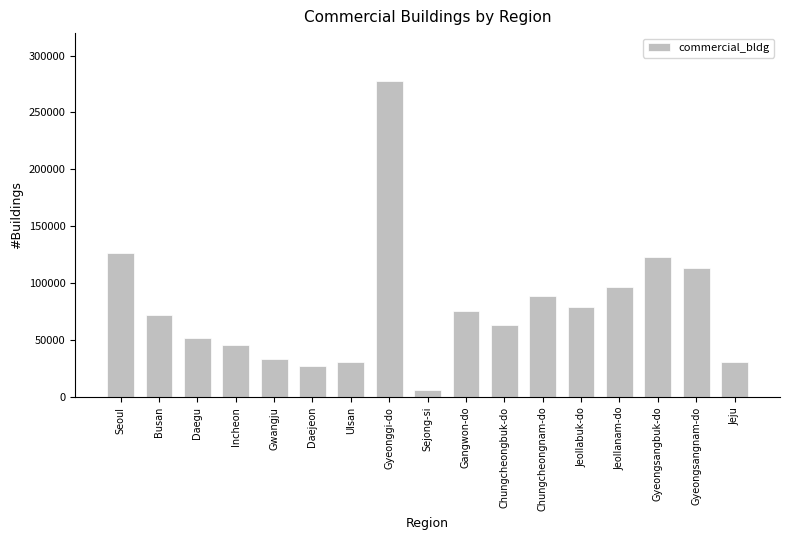

Is it true that the value at Gyeongsangbuk-do is 122860?

True